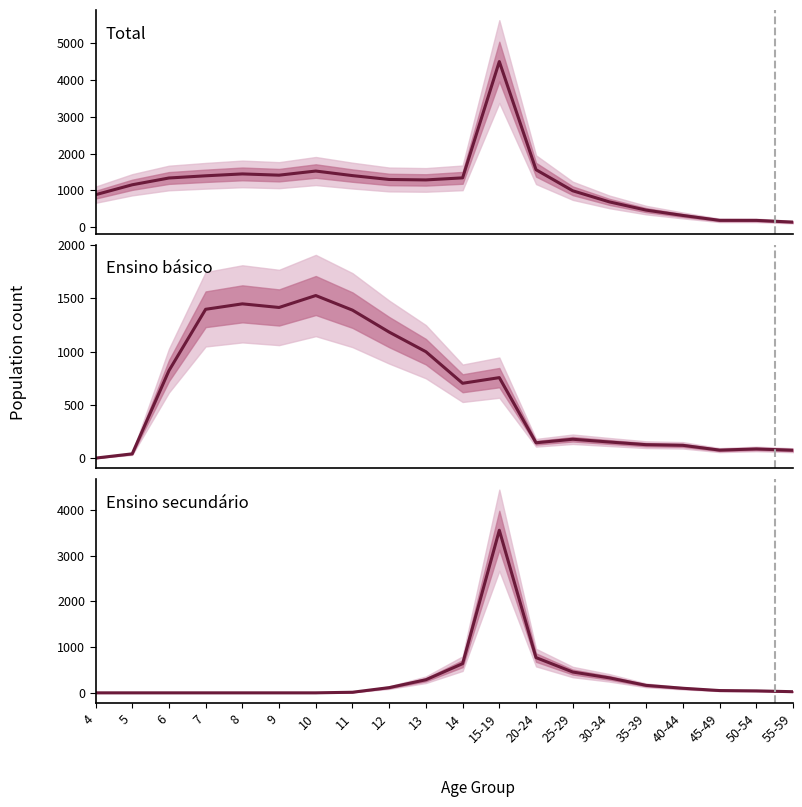

Is it true that Total equals 2155 at 13?

False